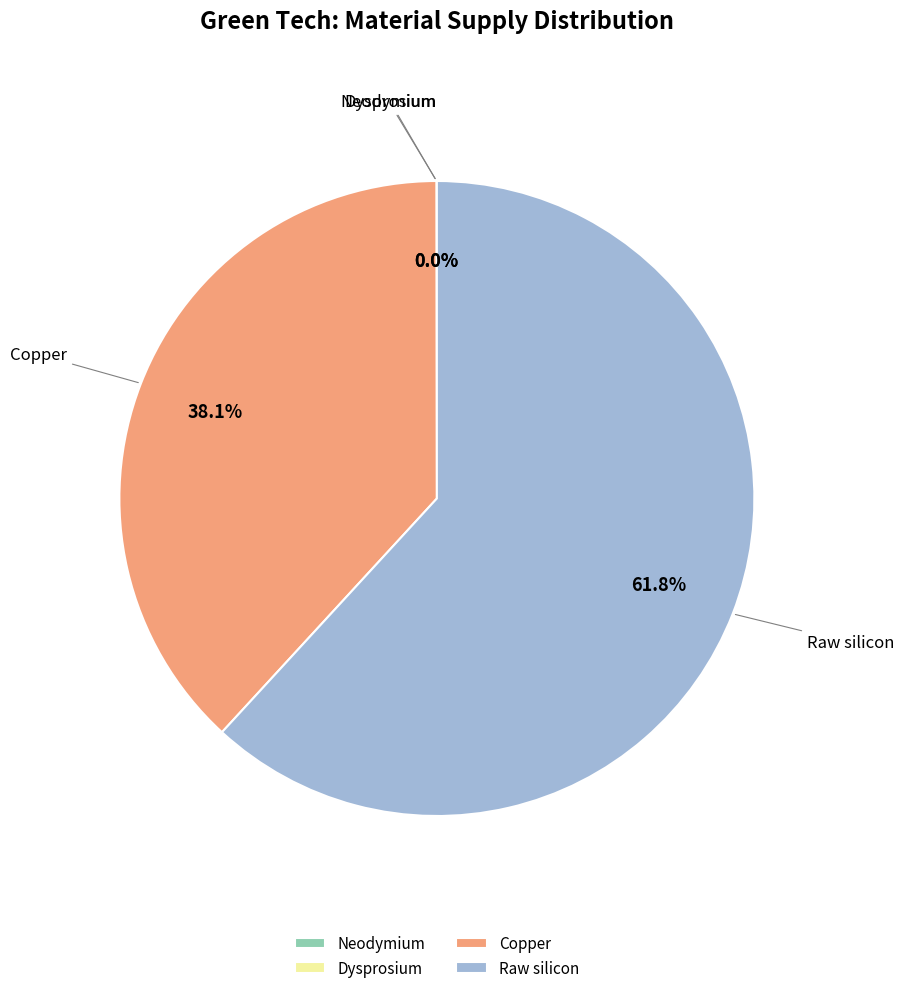

To the nearest percent, what portion does Copper represent?

38%